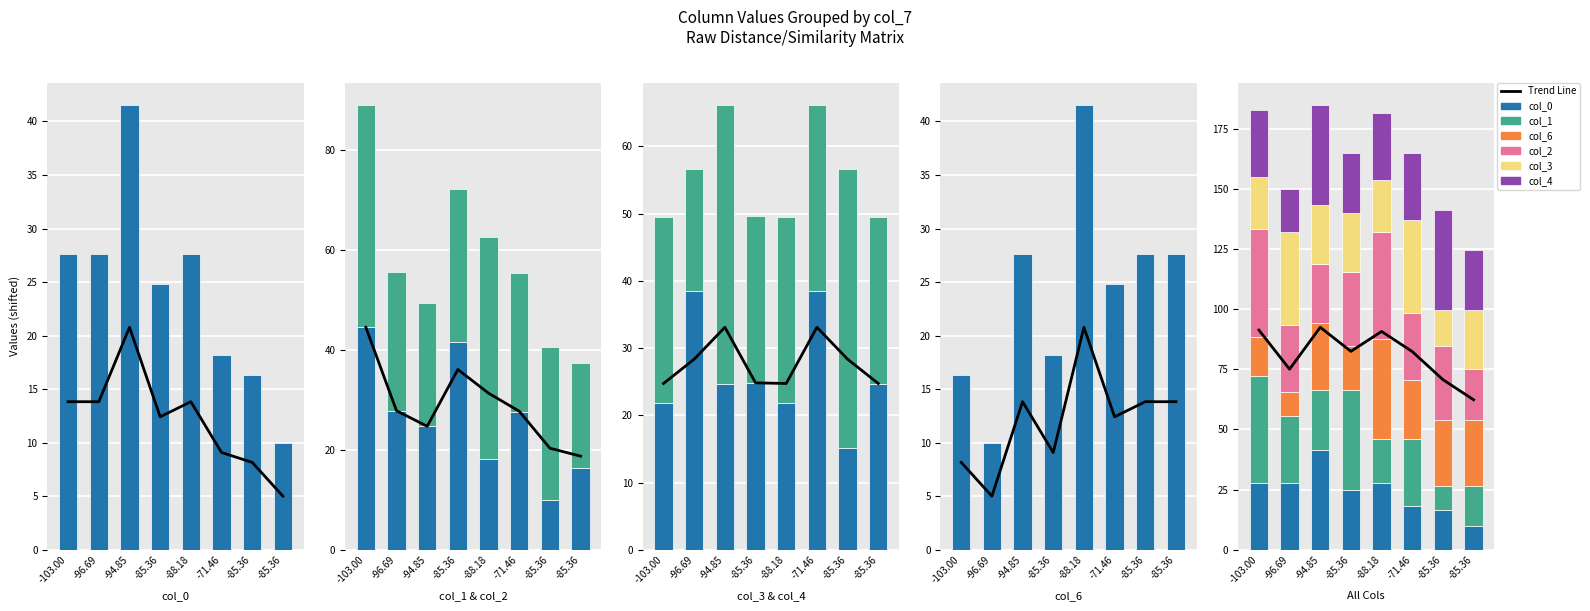

Which series changed the most between -71.46 and -85.36?

col_3